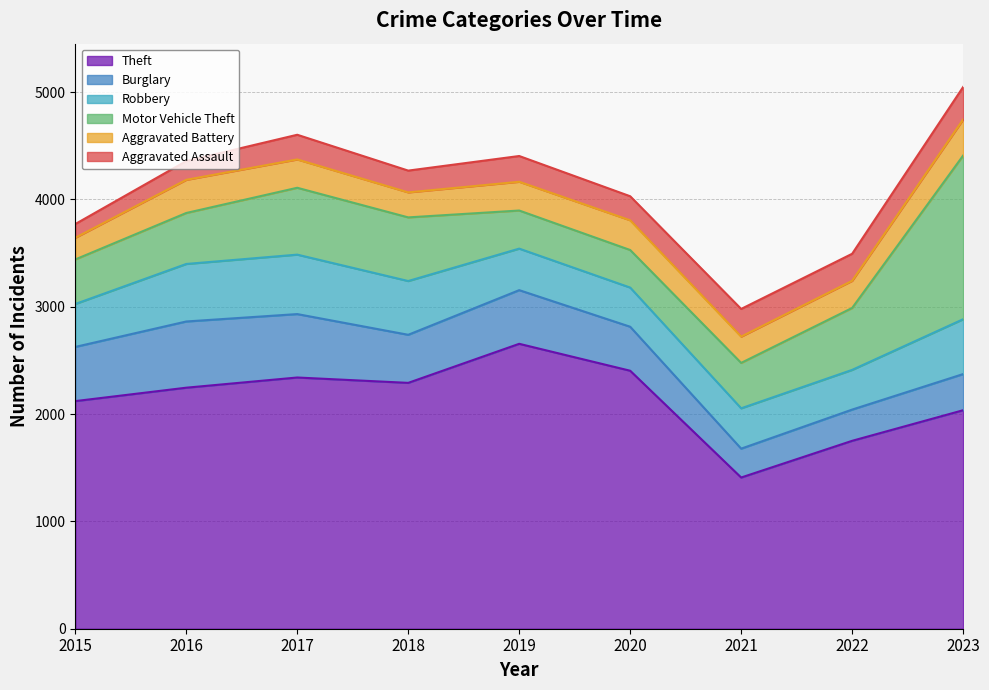

At which label is Motor Vehicle Theft closest to 937?

2017